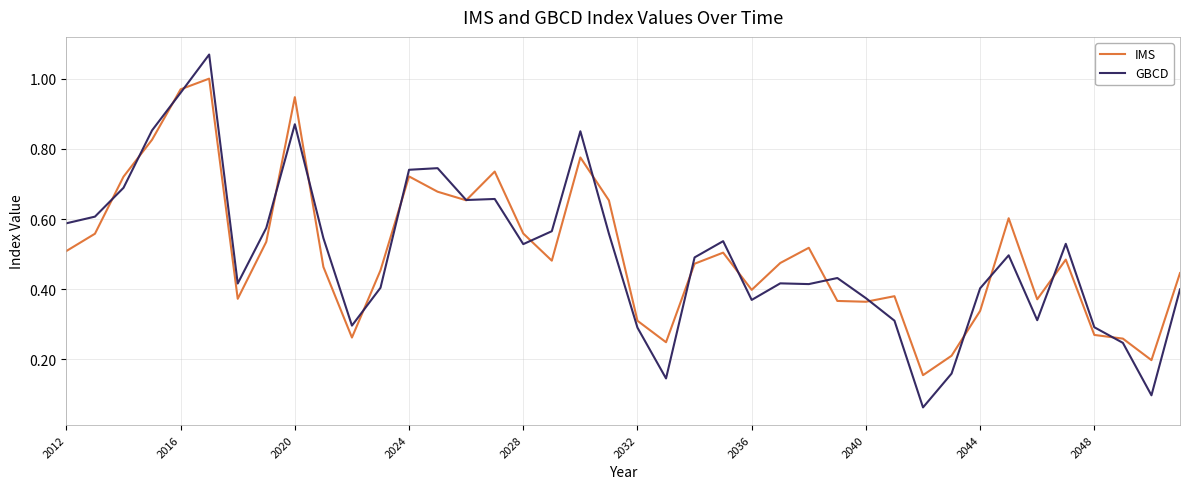

List the series in order of their peak value, highest first.

GBCD, IMS